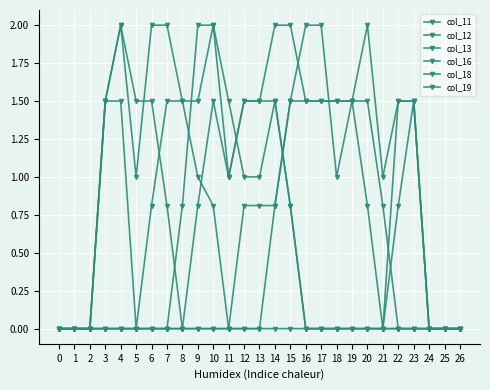

Does the chart have visible grid lines?

Yes